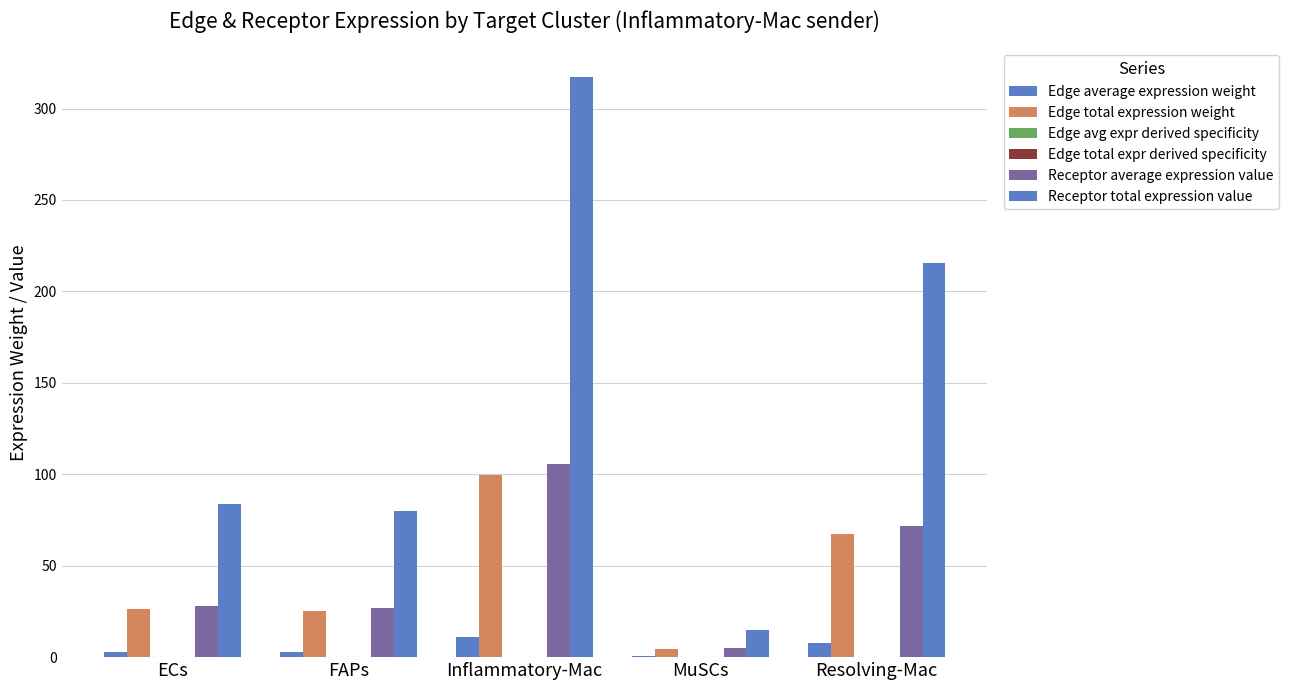

What is the difference between the second highest and minimum values in the Edge total expr derived specificity series?

0.1